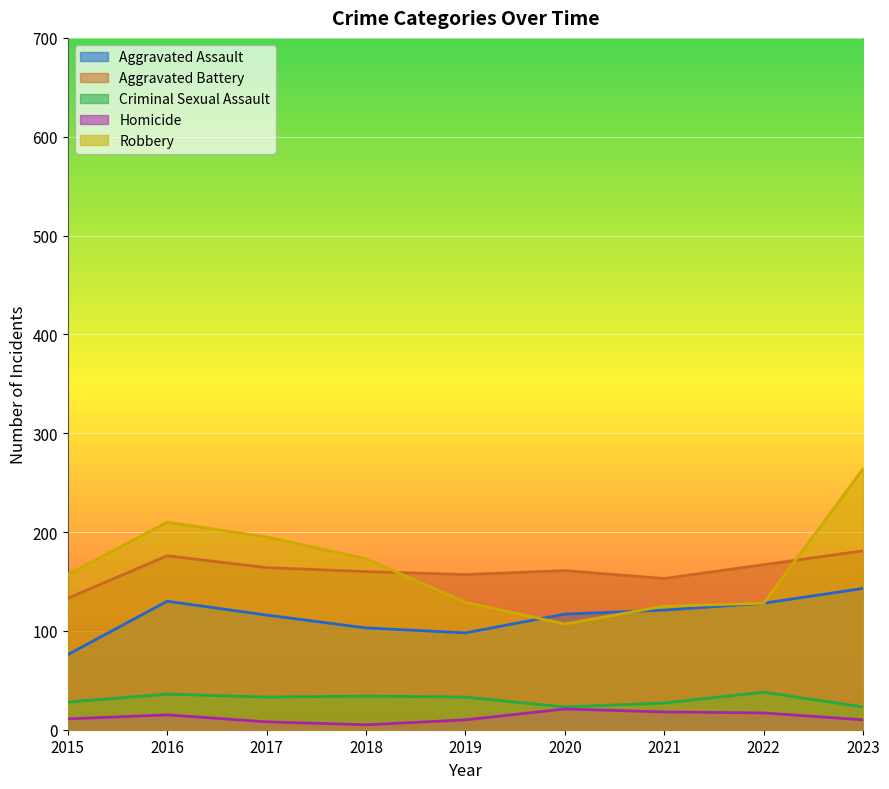

Does the chart display data point markers on the line(s)?

No